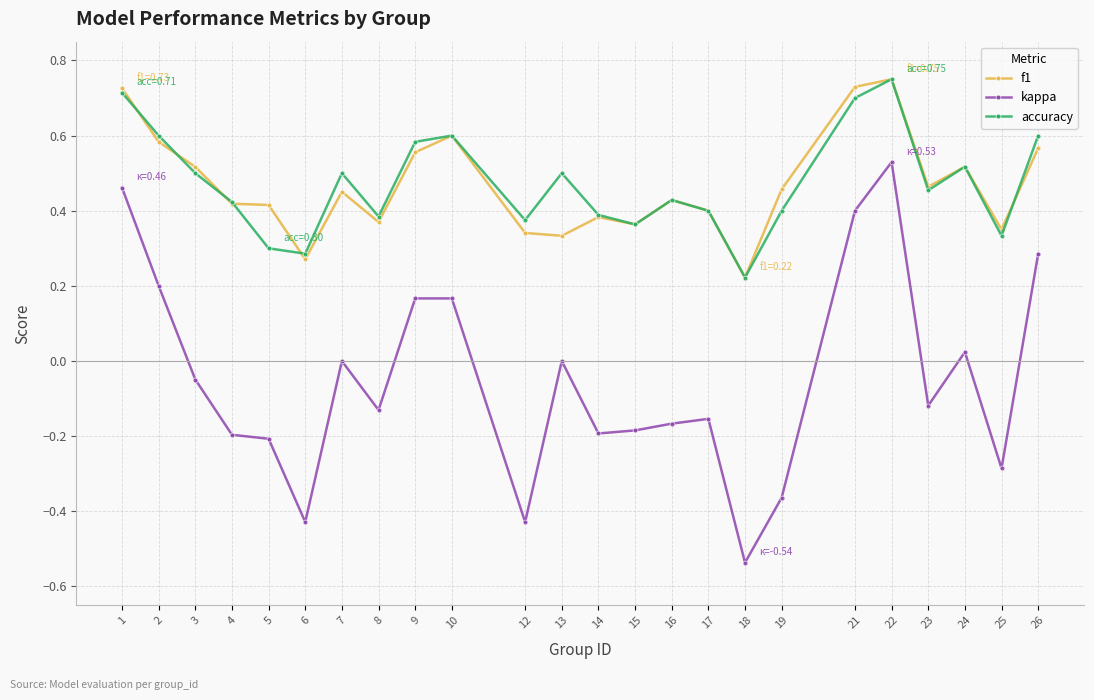

True or false: accuracy has more than 2 interior local peaks.

True